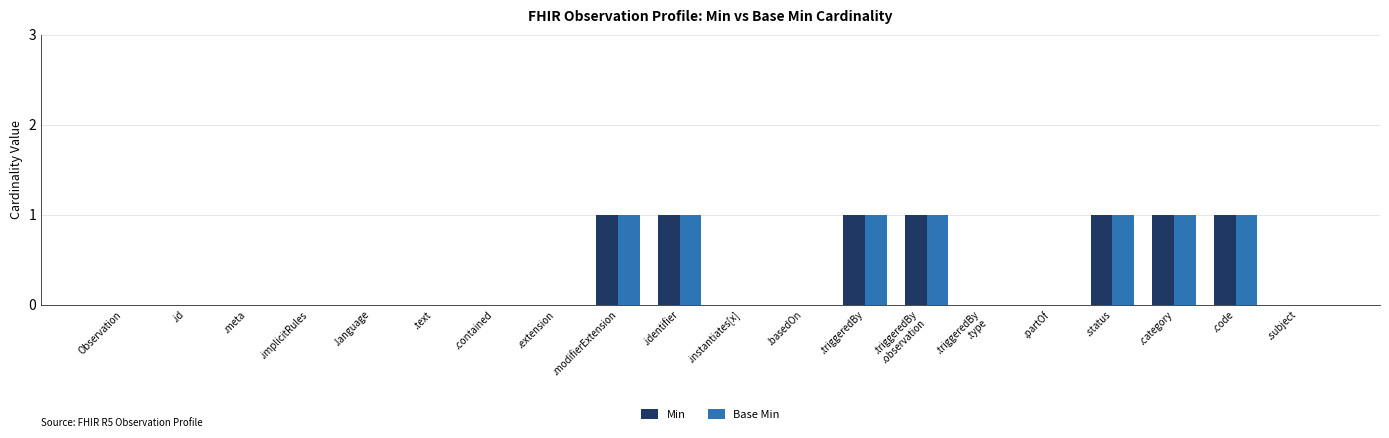

Count the number of data series in this chart.

2